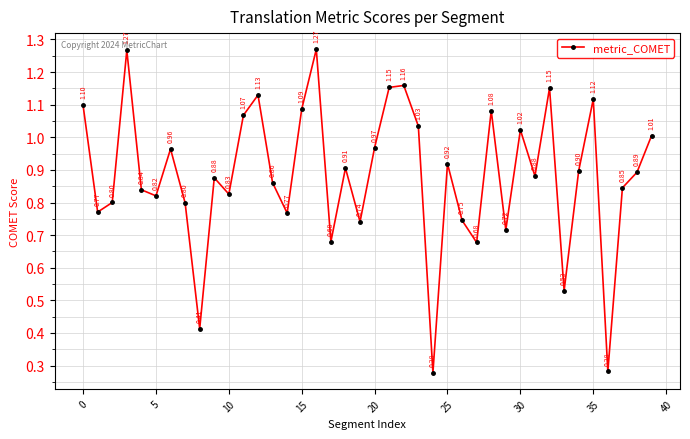

True or false: the data has more than 0 interior local peaks.

True